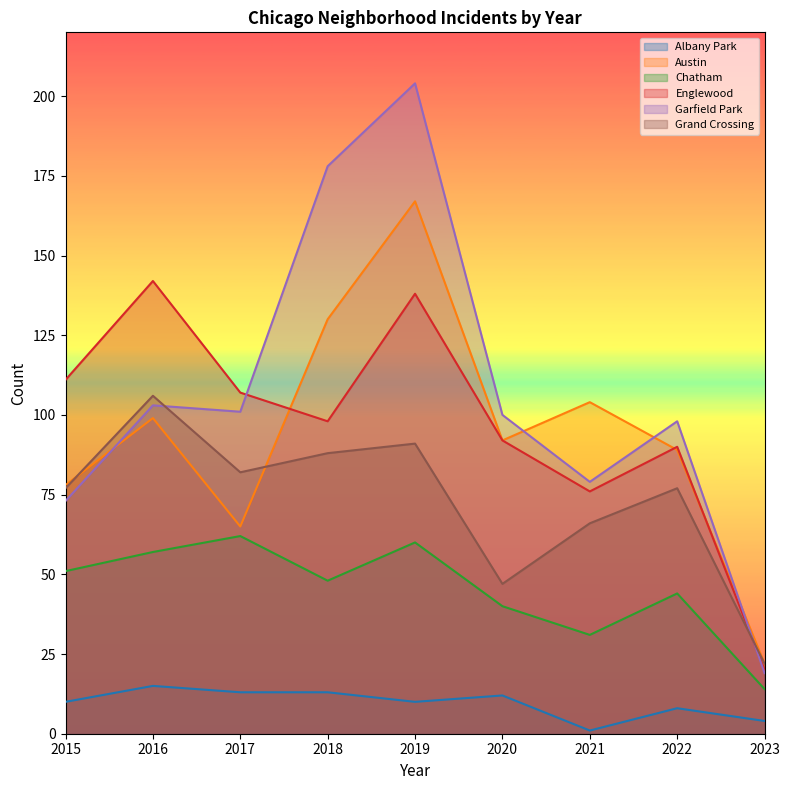

How many values in the Chatham series exceed 48?

4